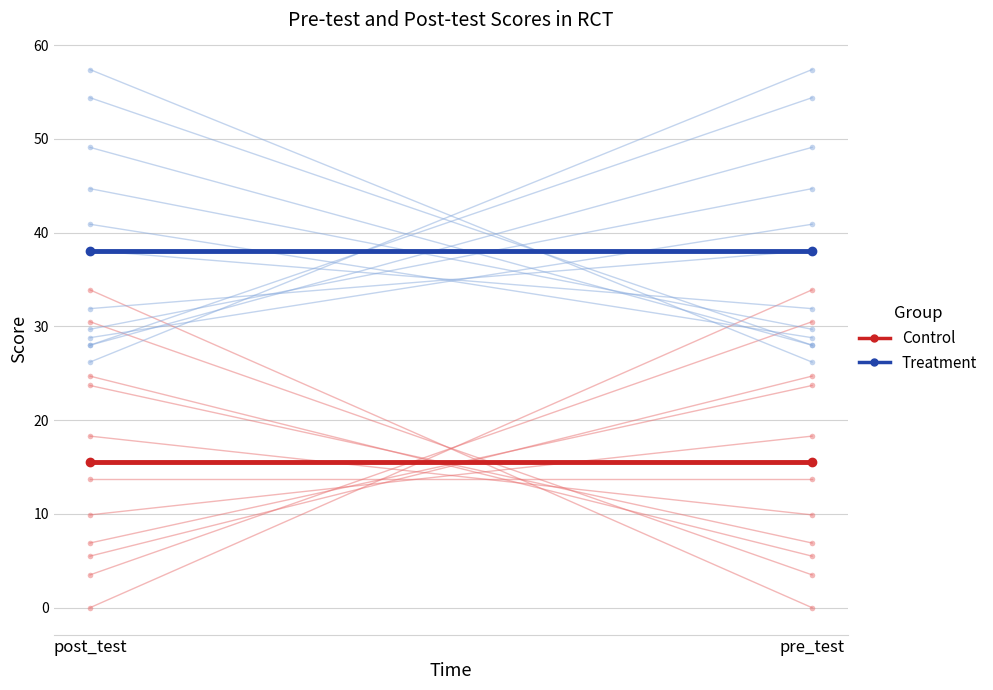

Reading left to right, list all the values displayed in this chart.

Control: 15.5	15.5
Treatment: 38.1	38.1